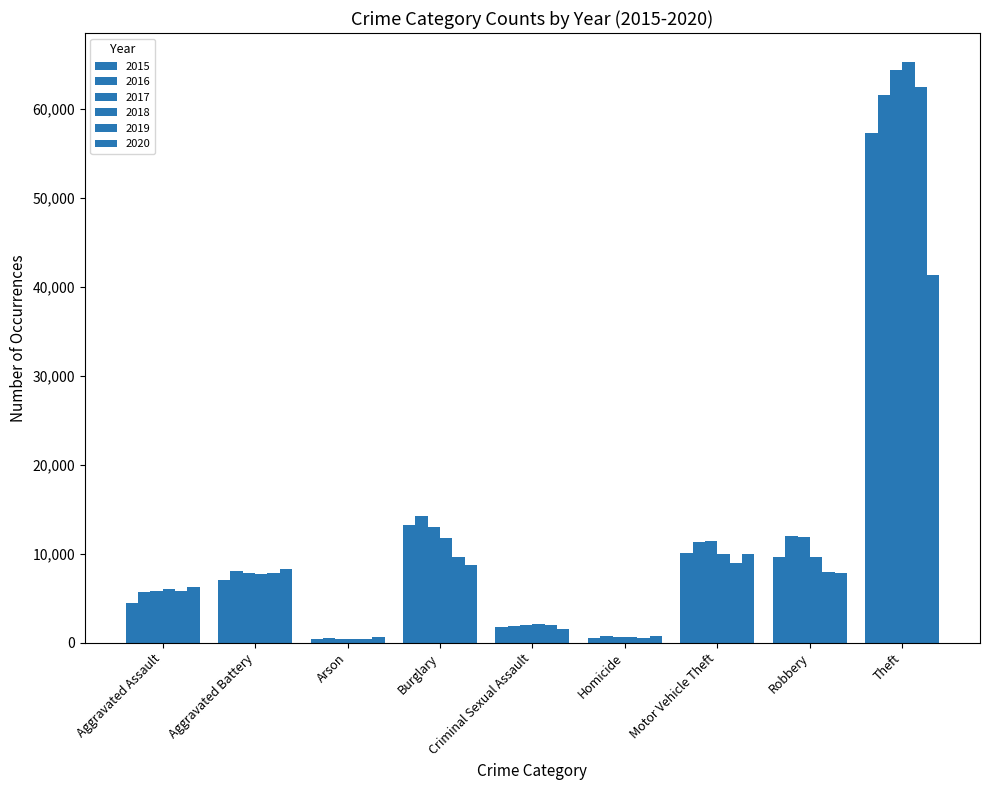

Reading left to right, extract all data points from this chart.

2015: Aggravated Assault=4480	Aggravated Battery=7018	Arson=453	Burglary=13184	Criminal Sexual Assault=1718	Homicide=496	Motor Vehicle Theft=10068	Robbery=9638	Theft=57353
2016: Aggravated Assault=5713	Aggravated Battery=8085	Arson=516	Burglary=14289	Criminal Sexual Assault=1871	Homicide=786	Motor Vehicle Theft=11285	Robbery=11960	Theft=61626
2017: Aggravated Assault=5793	Aggravated Battery=7845	Arson=444	Burglary=13001	Criminal Sexual Assault=2000	Homicide=672	Motor Vehicle Theft=11380	Robbery=11881	Theft=64387
2018: Aggravated Assault=6002	Aggravated Battery=7734	Arson=373	Burglary=11747	Criminal Sexual Assault=2058	Homicide=588	Motor Vehicle Theft=9985	Robbery=9681	Theft=65290
2019: Aggravated Assault=5841	Aggravated Battery=7858	Arson=376	Burglary=9639	Criminal Sexual Assault=1932	Homicide=499	Motor Vehicle Theft=8978	Robbery=7995	Theft=62499
2020: Aggravated Assault=6265	Aggravated Battery=8320	Arson=588	Burglary=8759	Criminal Sexual Assault=1508	Homicide=787	Motor Vehicle Theft=9962	Robbery=7855	Theft=41351